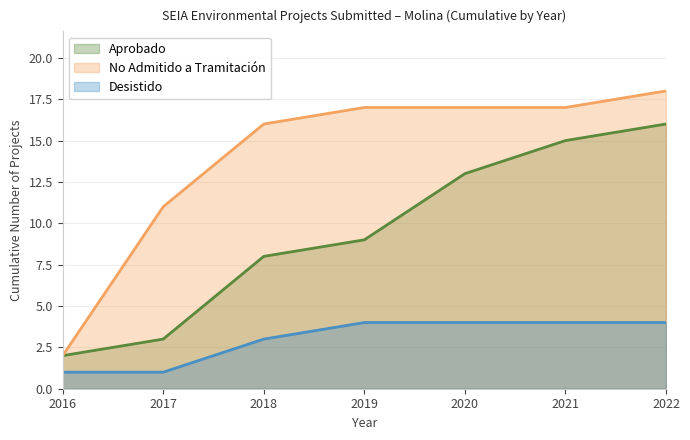

How many distinct data groups are displayed?

3